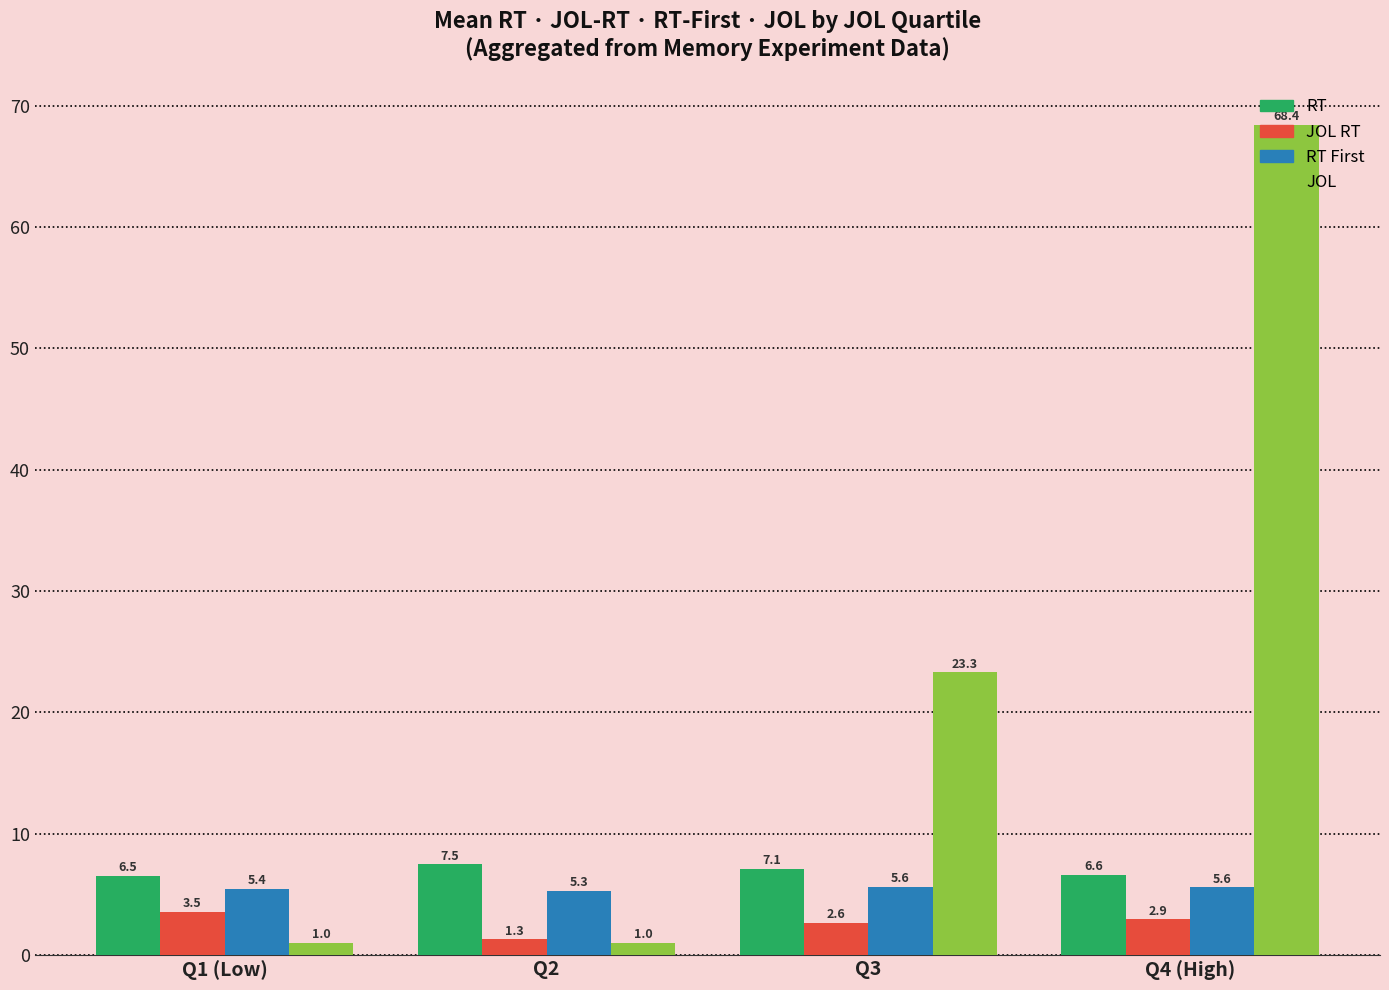

What is the difference between the highest and lowest values at Q1 (Low)?

5.5